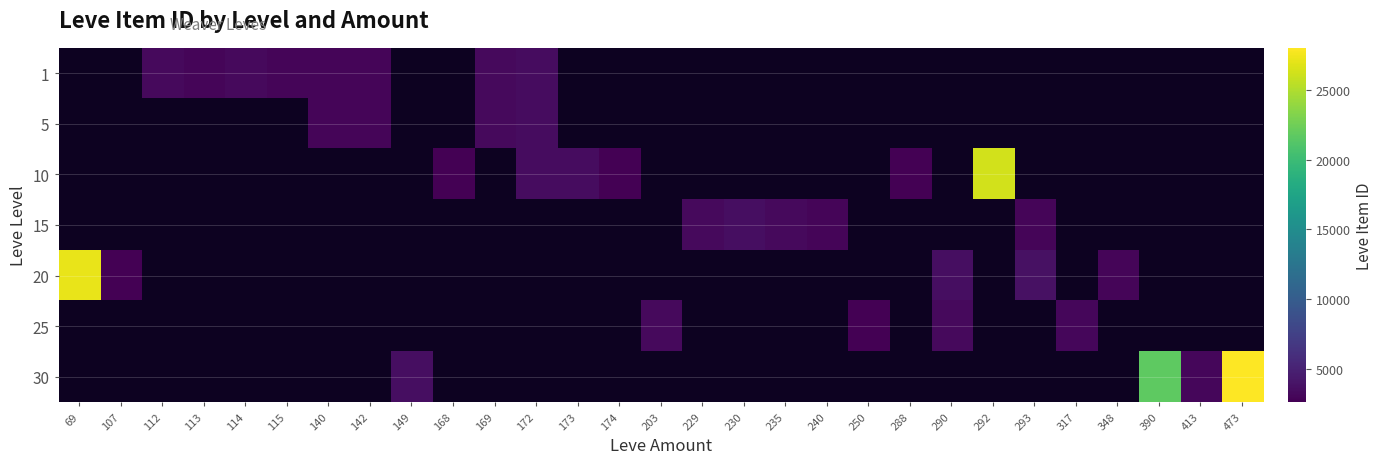

What is the greatest value displayed?

27990